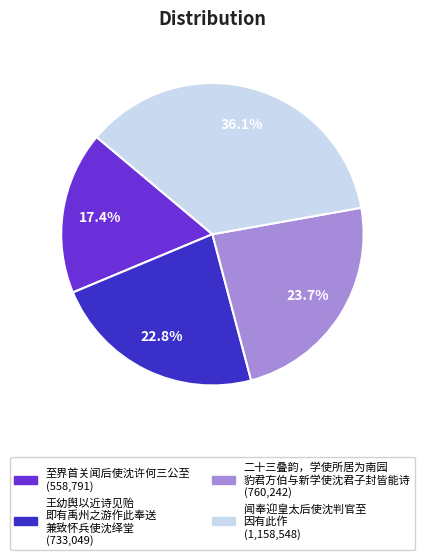

Is there any slice that represents more than half of the pie?

No